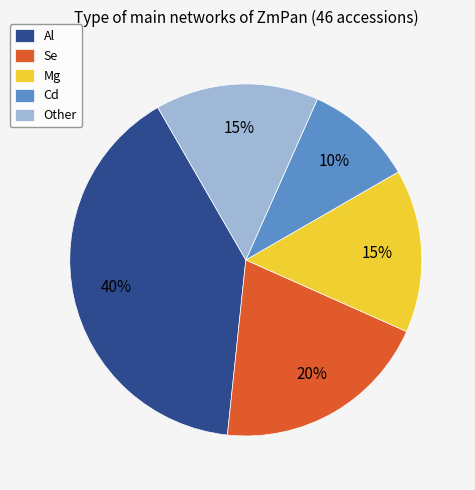

Is the sum of Mg and Other greater than half?

No